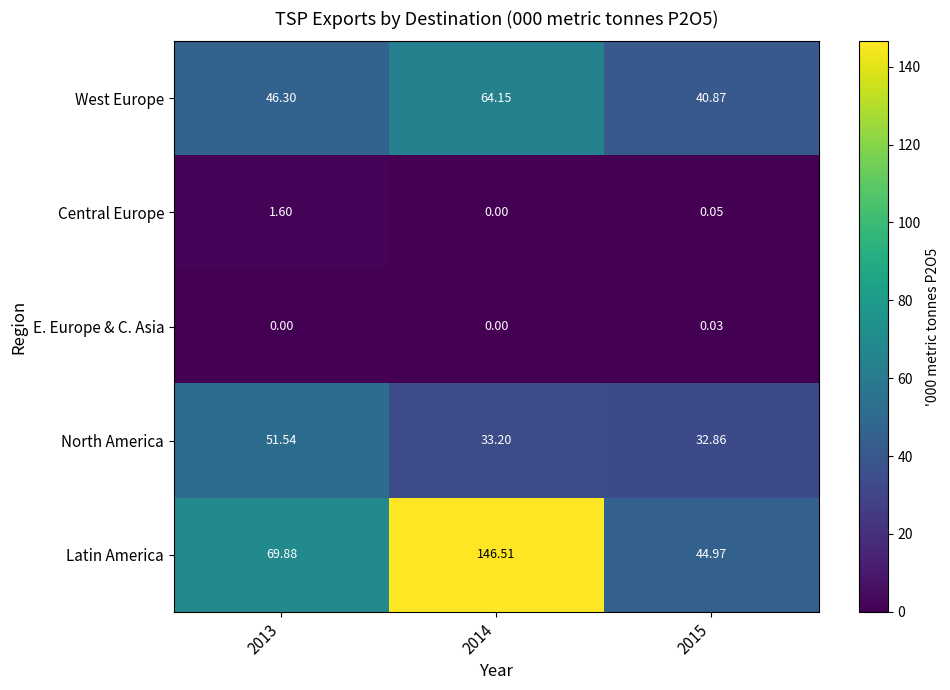

At which category is the sum across all series the highest?

2014